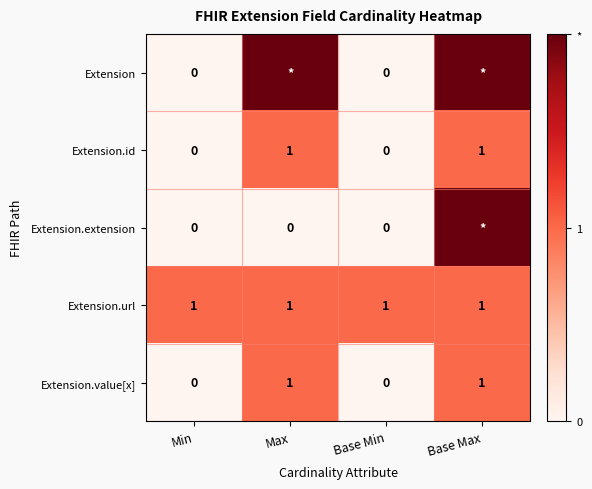

The value of Extension.value[x] at Min is 1. True or false?

False